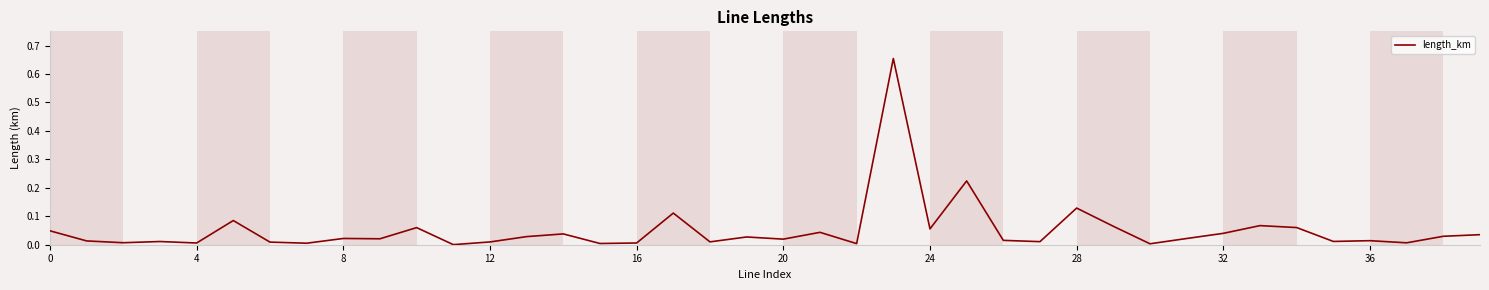

How many lines are shown in the chart?

1